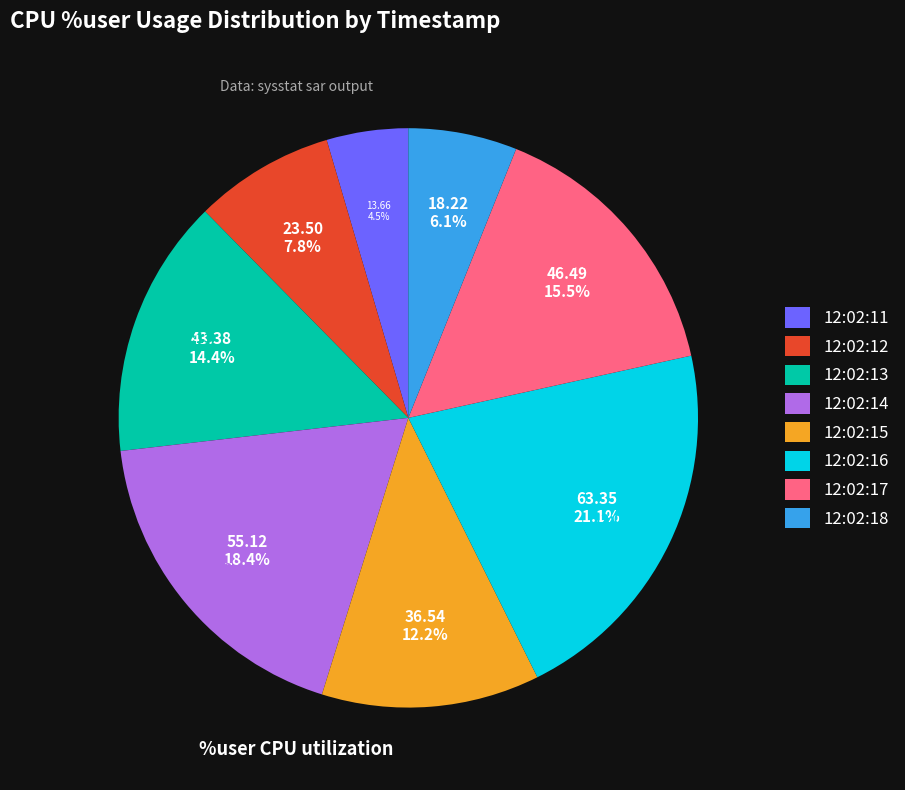

To the nearest percent, what is the difference between the 12:02:13 and 12:02:14 slice percentages?

4%